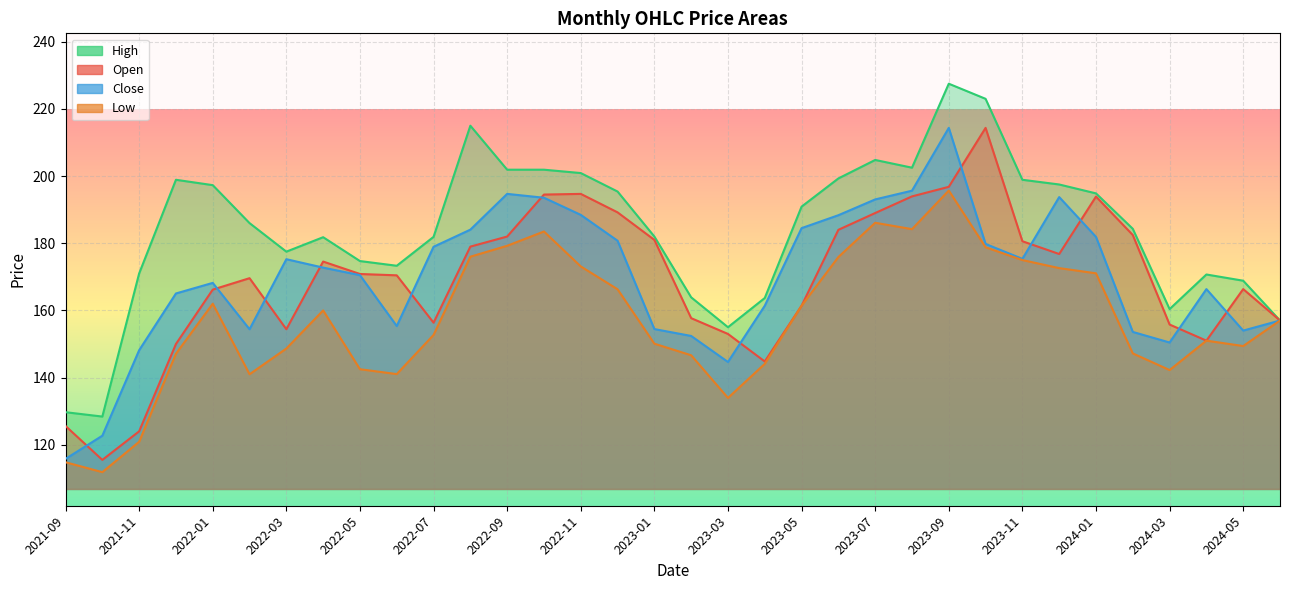

Which series has the largest total across all categories?

High